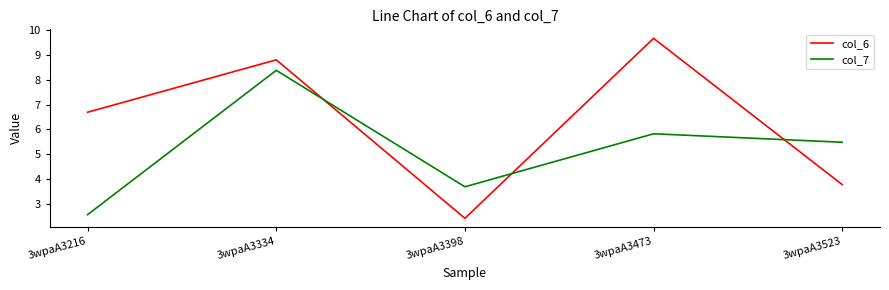

What are all the series names shown in the legend?

col_6, col_7